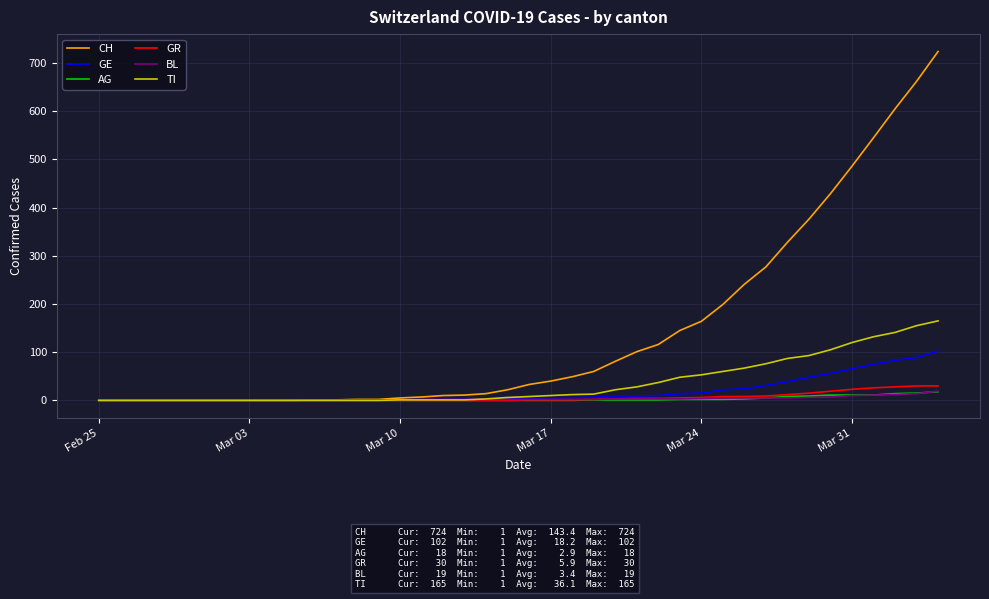

What is the maximum value for GR?

30